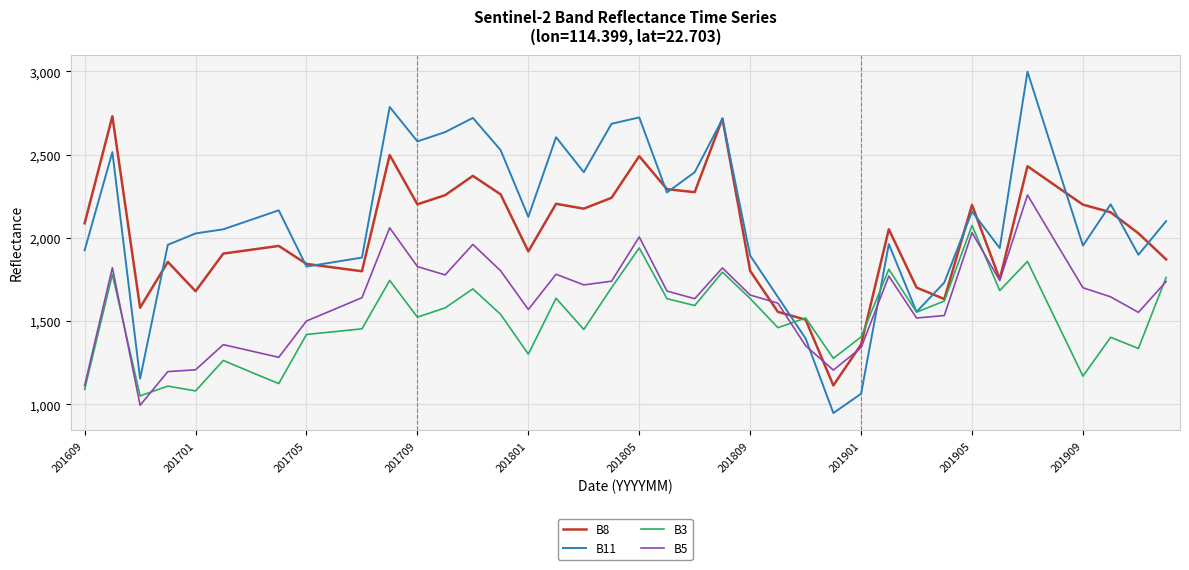

Which series has the largest total across all categories?

B11